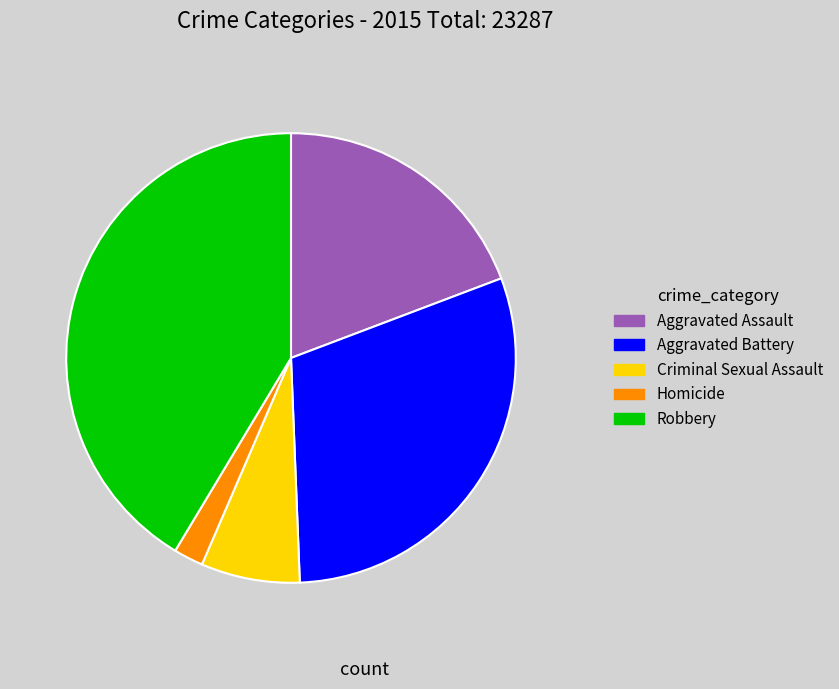

Is the sum of Aggravated Assault and Robbery greater than half?

Yes